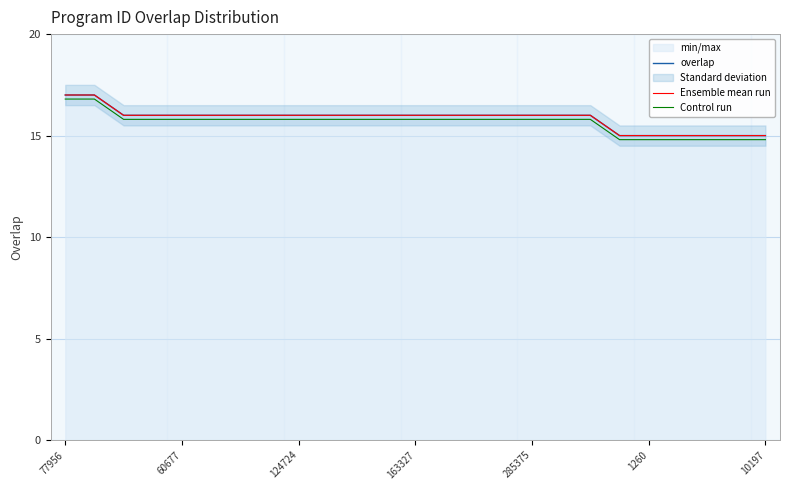

What is the sum of all Control run values?

391.0